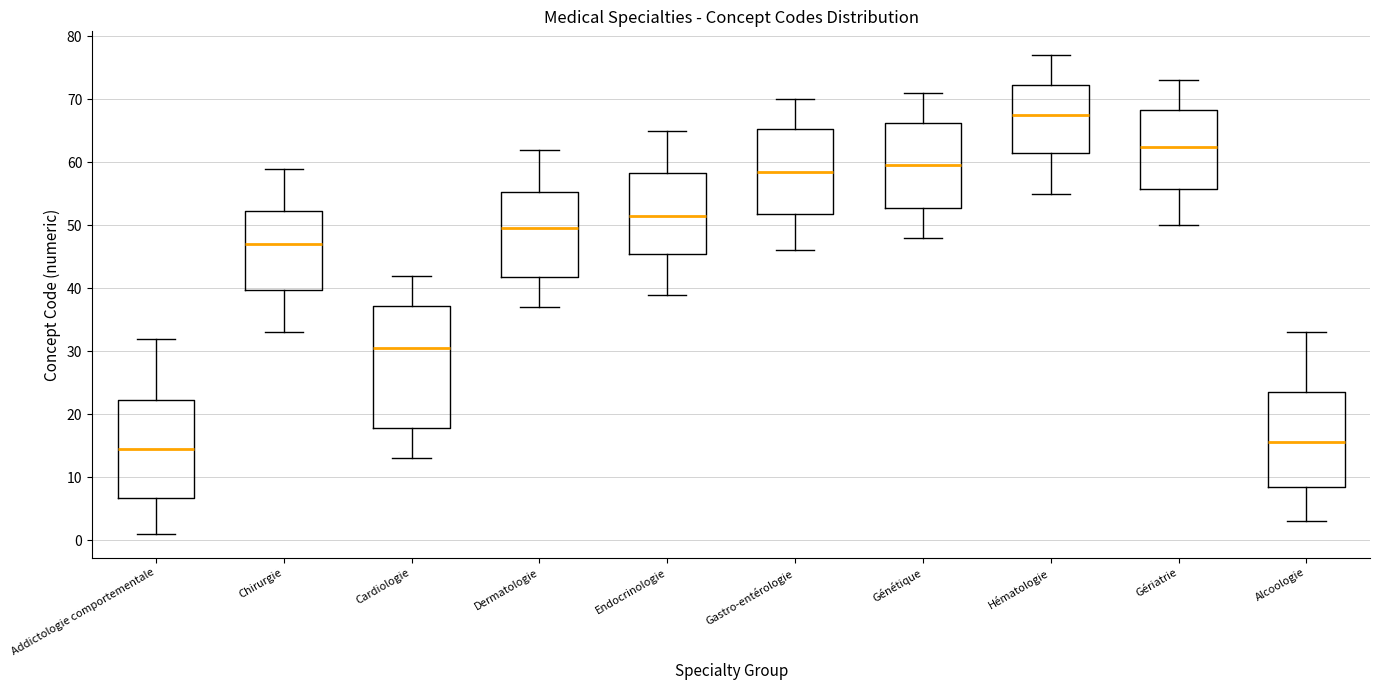

Reading left to right, read every box against the y-axis: the position of its median line, the range the box covers, and the ends of its whiskers. The values are not printed on the chart, so give them approximately, as read against the axis.

Addictologie comportementale: median 15, box 7 to 22, whiskers 1 to 32
Chirurgie: median 47, box 40 to 52, whiskers 33 to 59
Cardiologie: median 31, box 18 to 37, whiskers 13 to 42
Dermatologie: median 50, box 42 to 55, whiskers 37 to 62
Endocrinologie: median 52, box 46 to 58, whiskers 39 to 65
Gastro-entérologie: median 59, box 52 to 65, whiskers 46 to 70
Génétique: median 60, box 53 to 66, whiskers 48 to 71
Hématologie: median 68, box 62 to 72, whiskers 55 to 77
Gériatrie: median 63, box 56 to 68, whiskers 50 to 73
Alcoologie: median 16, box 9 to 24, whiskers 3 to 33